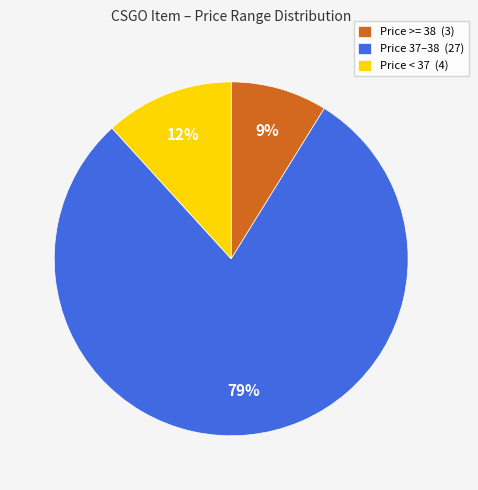

Does any single category account for the majority?

Yes